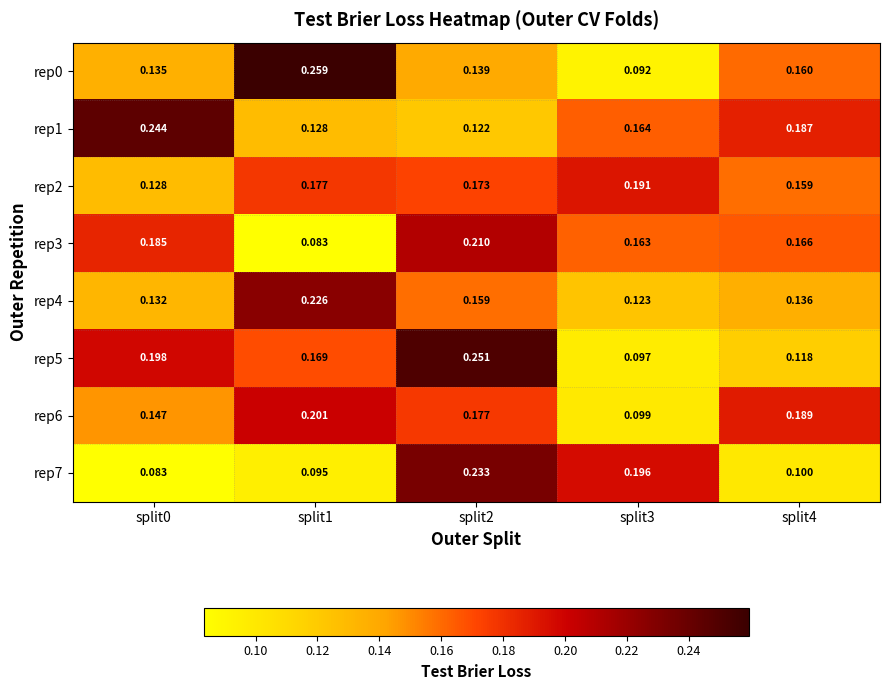

Is the value of rep7 at split4 greater than the value of rep5 at split2?

No